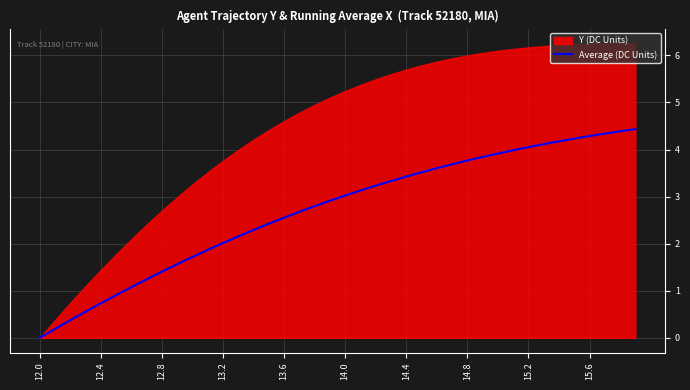

Does the chart display data point markers on the line(s)?

No